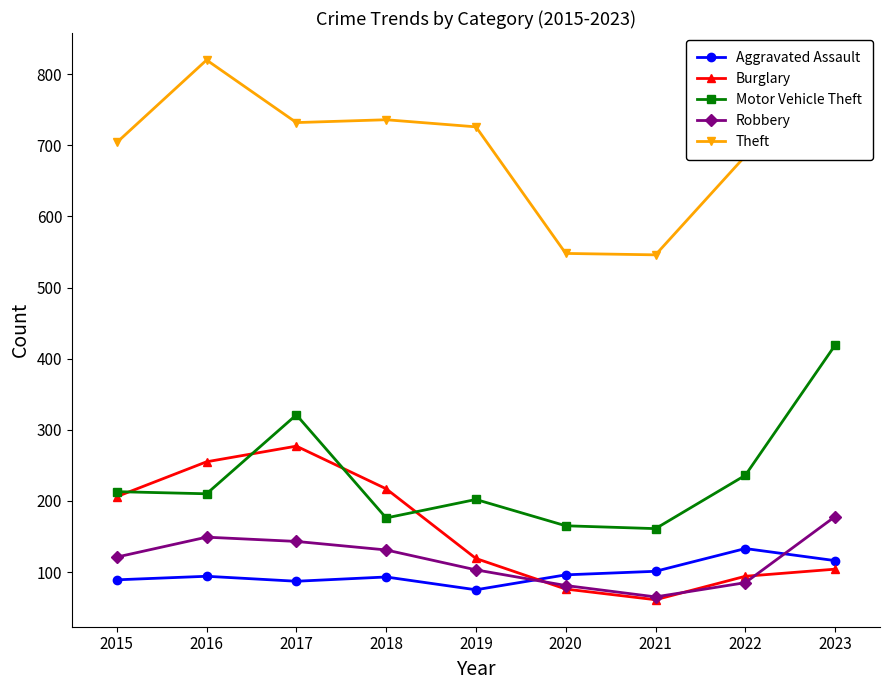

At how many categories does at least one series exceed 786?

1